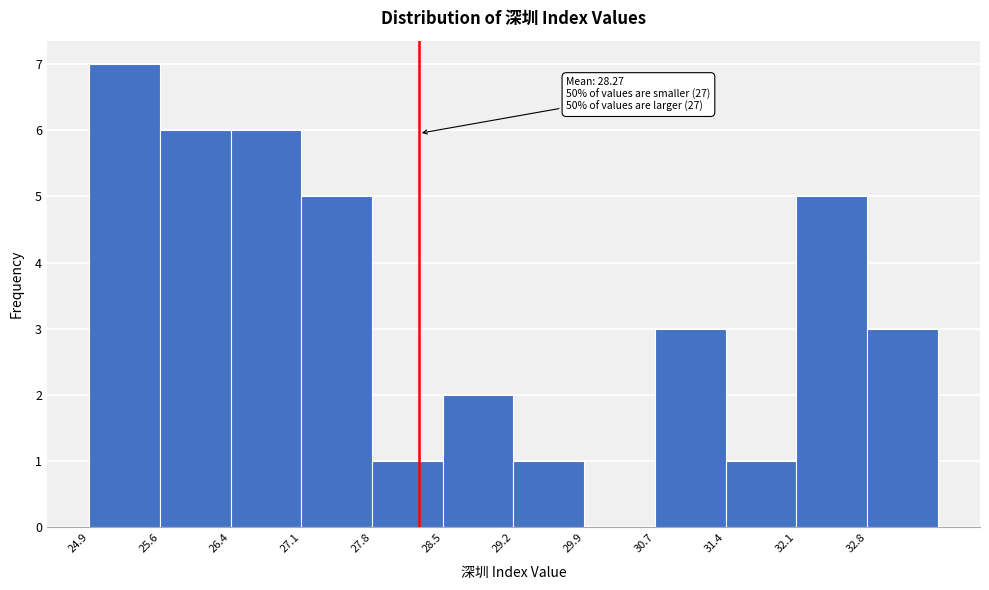

Over which range of the x-axis is the bar tallest?

24.91 to 25.63